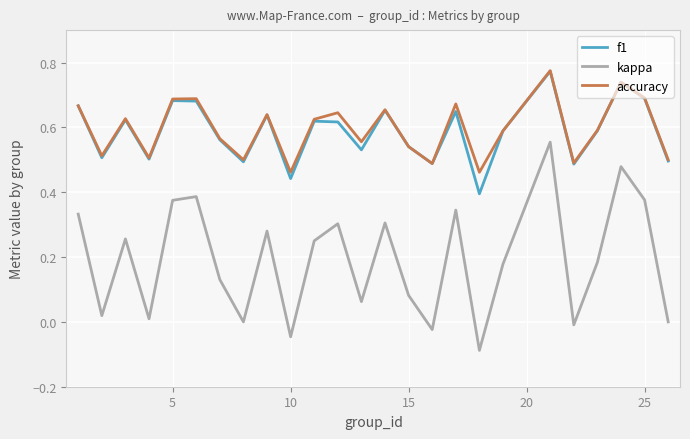

True or false: f1 and kappa cross at least once.

False